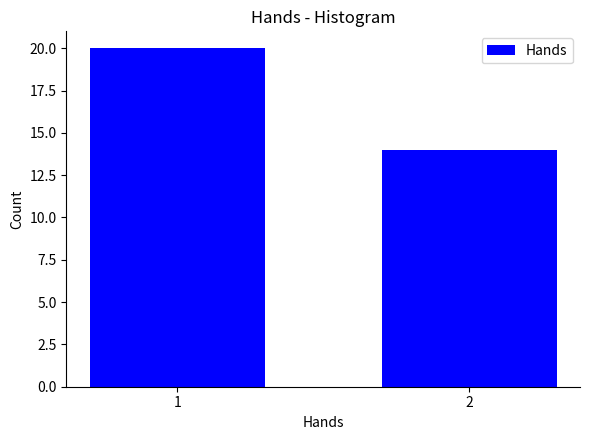

Reading right to left, list all the values displayed in this chart.

2=14	1=20